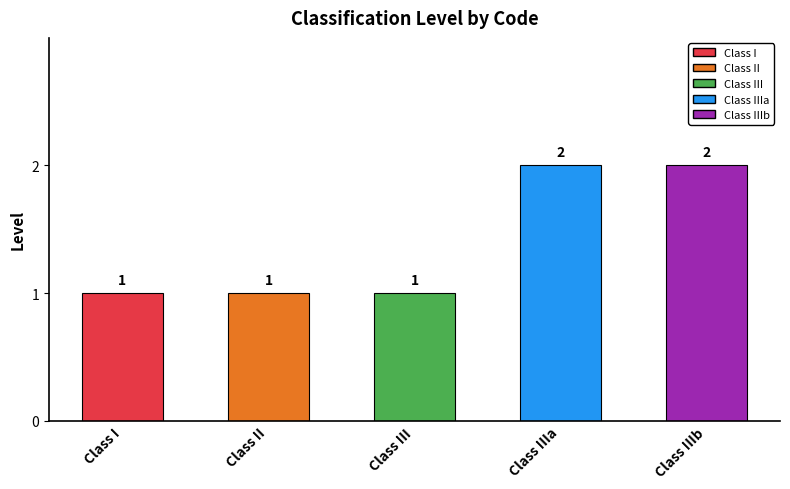

Is it true that the value at Class IIIb is 2?

True